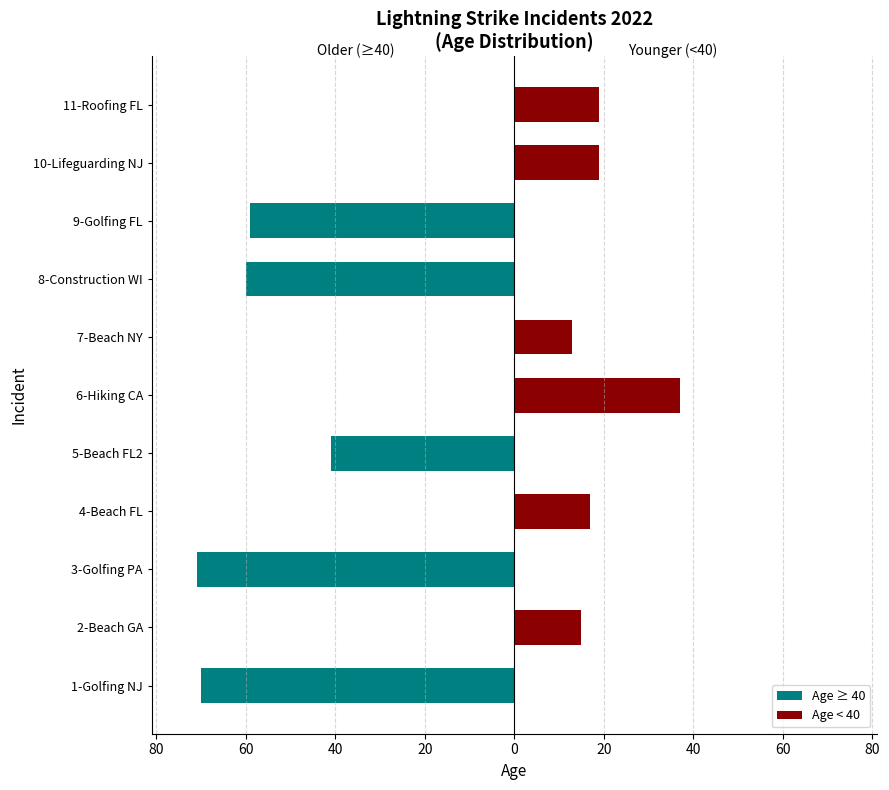

Rank the series at 7-Beach NY from lowest to highest value.

Age ≥ 40, Age < 40